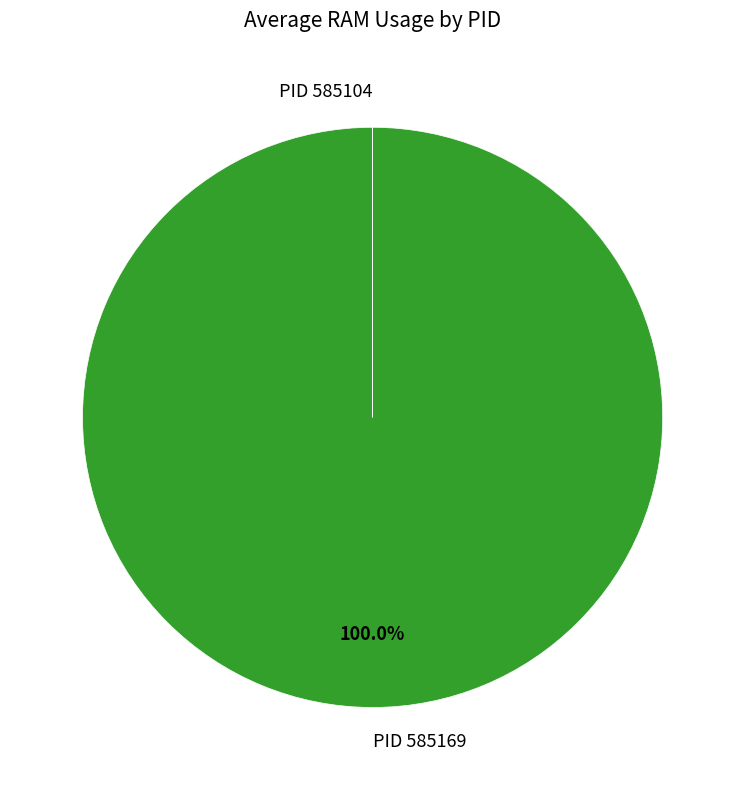

Which slice is the largest?

PID 585169